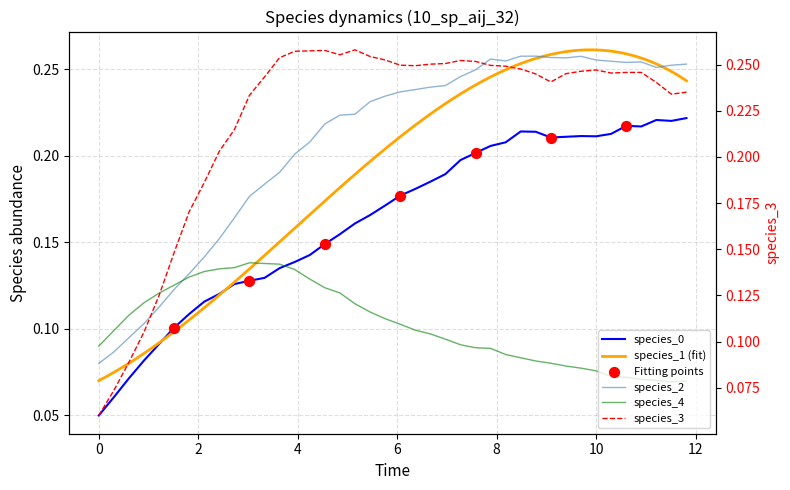

Which series has the widest spread of Y values?

species_3